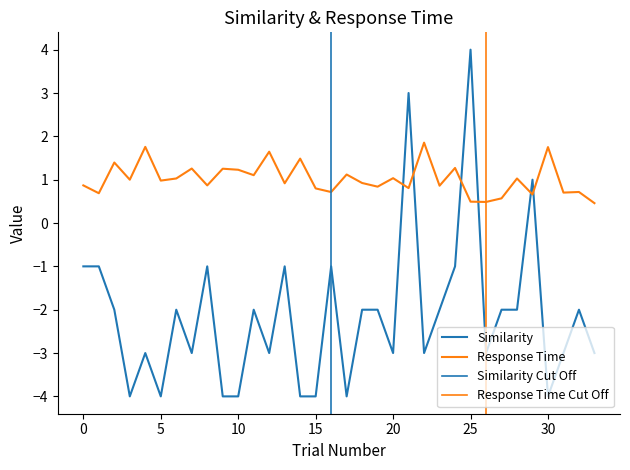

List the series in order of their peak value, lowest first.

response_time, similarity